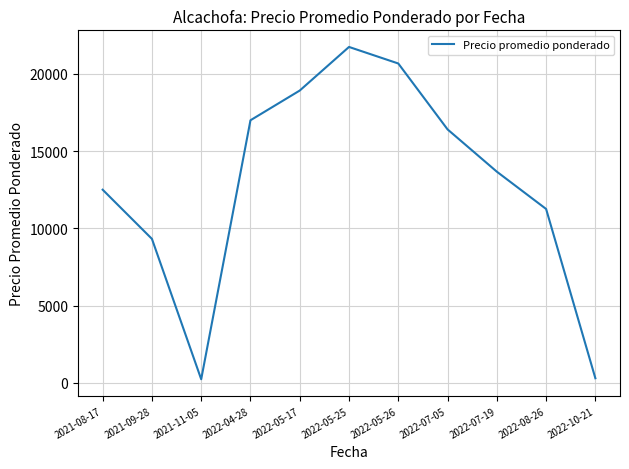

Is this an area chart (filled region under the line)?

No